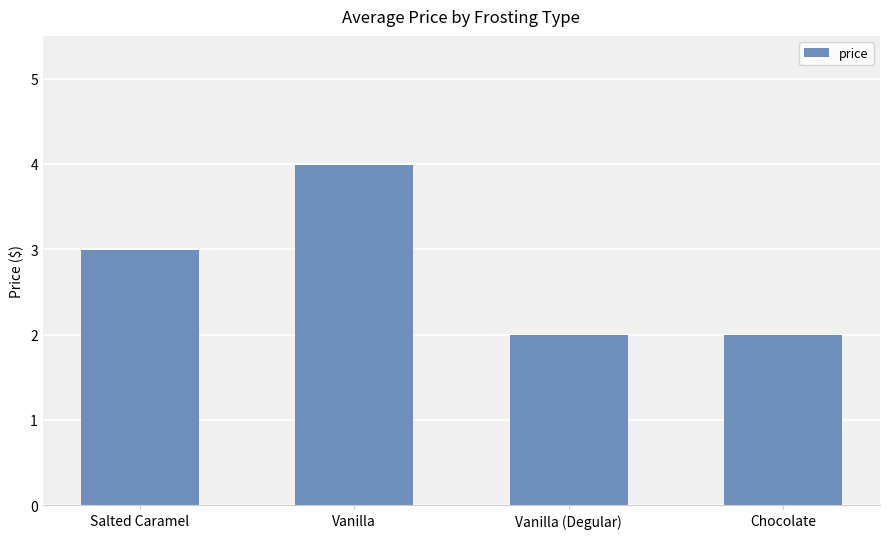

What is the difference between the maximum and minimum values?

2.0